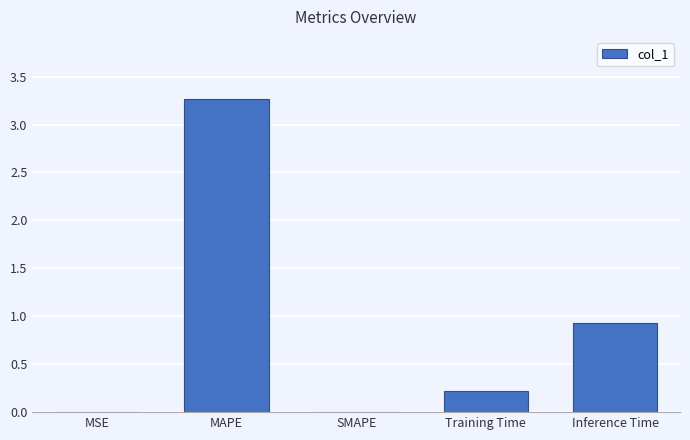

What is the greatest value displayed?

3.3